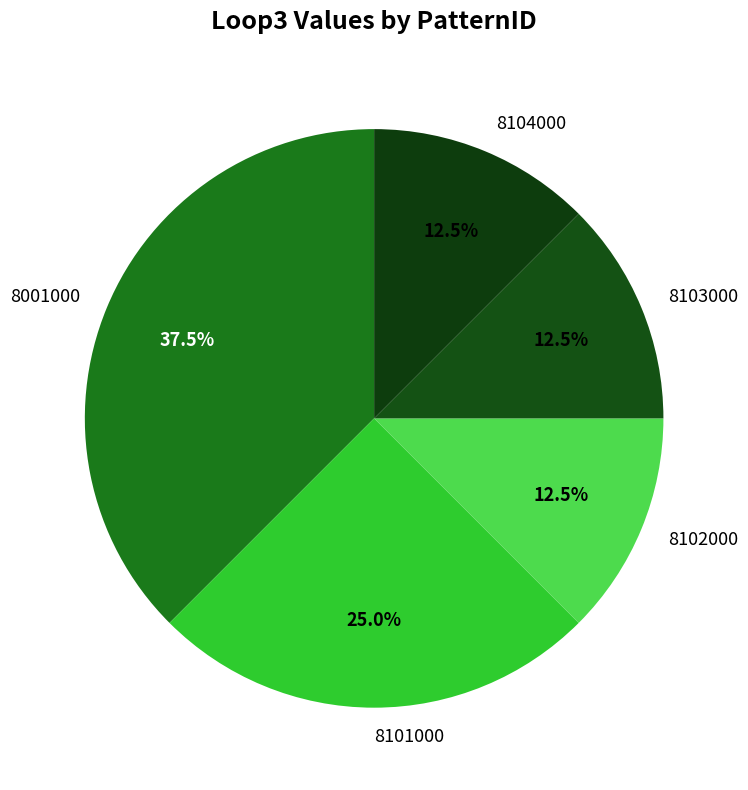

To the nearest percent, what is the average slice percentage?

20%